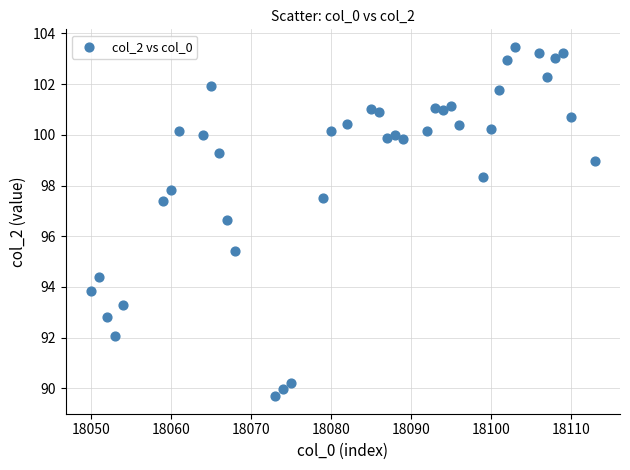

What is the range of Y values (max minus min)?

13.8